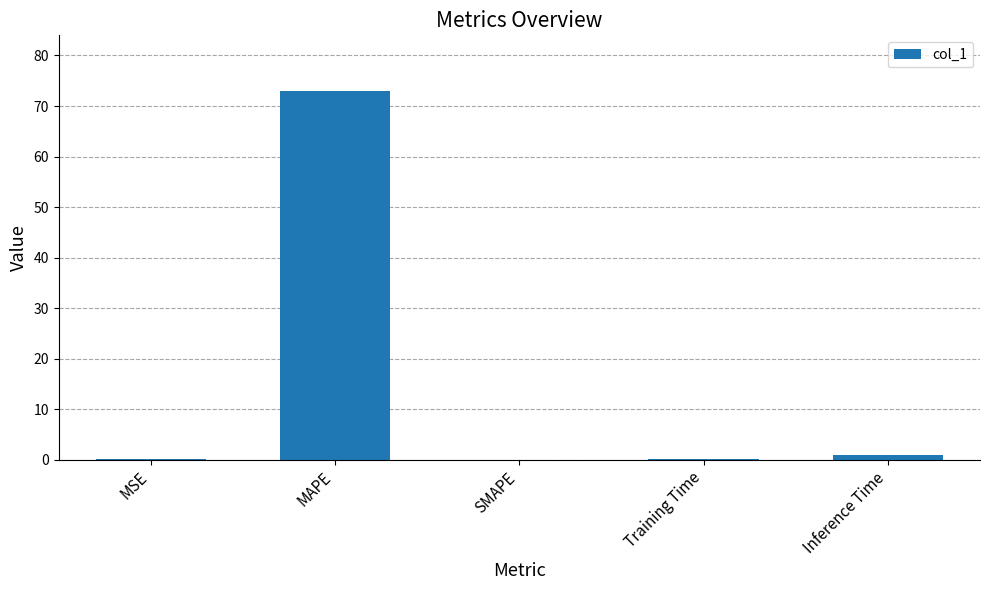

True or false: the data shows 0.1 at MSE.

True